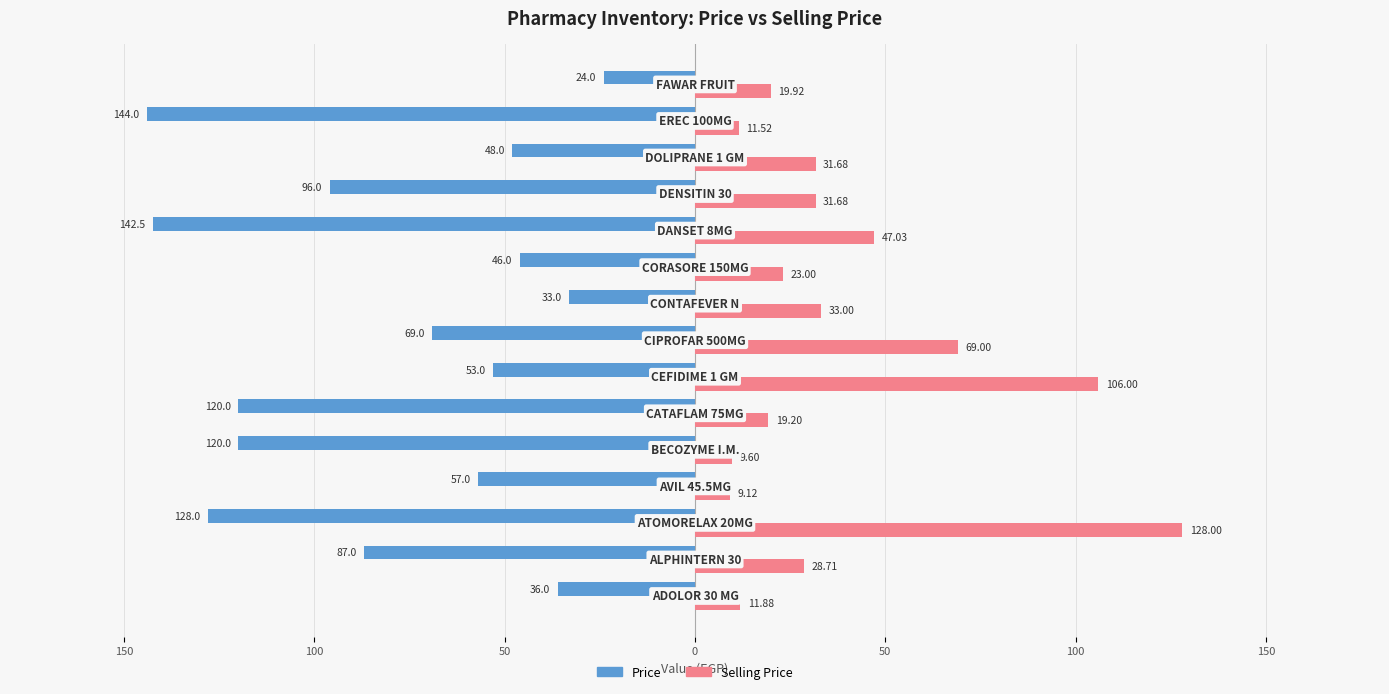

Reading left to right, what are all the values shown in this chart?

Price: -36.0	-87.0	-128.0	-57.0	-120.0	-120.0	-53.0	-69.0	-33.0	-46.0	-142.5	-96.0	-48.0	-144.0	-24.0
Selling Price: 11.9	28.7	128.0	9.1	9.6	19.2	106.0	69.0	33.0	23.0	47.0	31.7	31.7	11.5	19.9